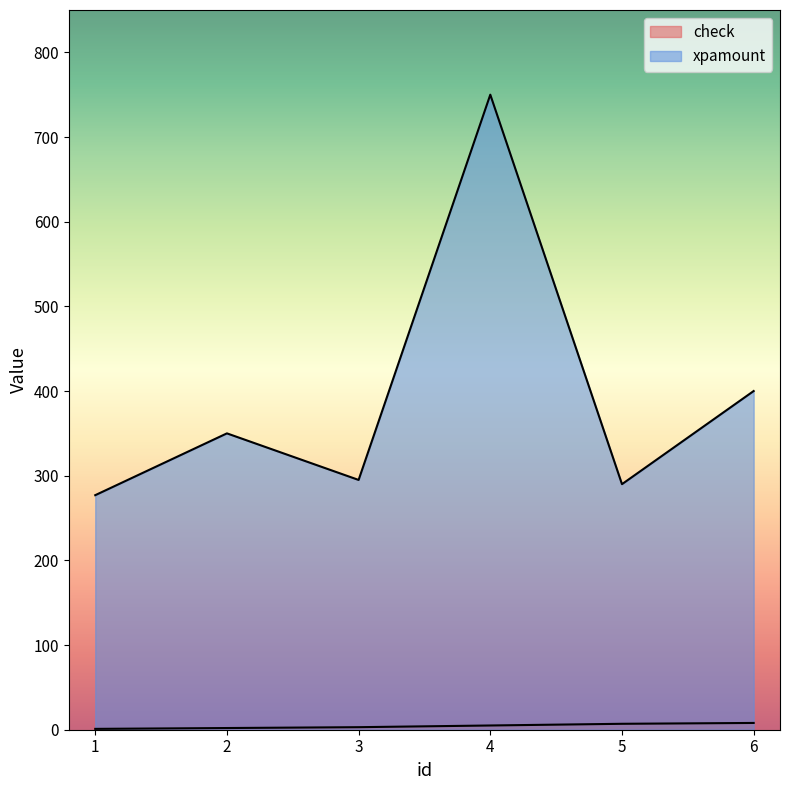

What is the sum of the xpamount values at 6 and 2?

750